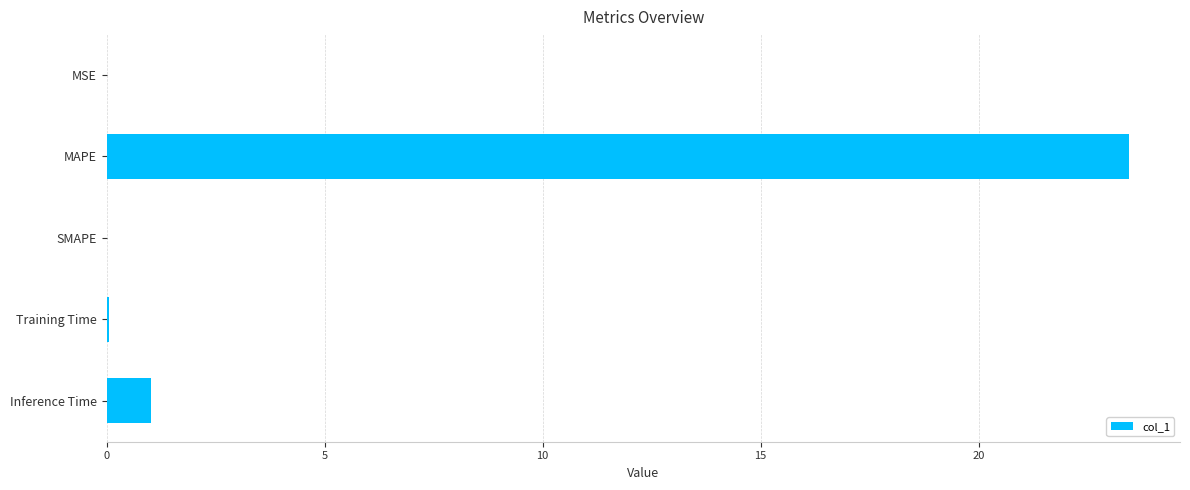

What is the sum of all values?

24.5